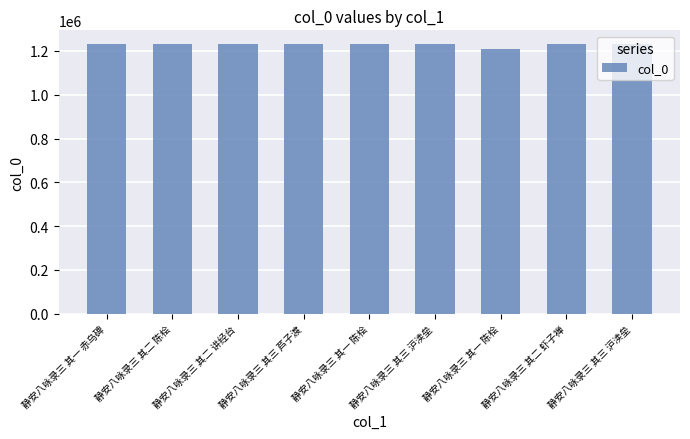

What is the label of the 7th bar from the right?

静安八咏录三 其二 讲经台